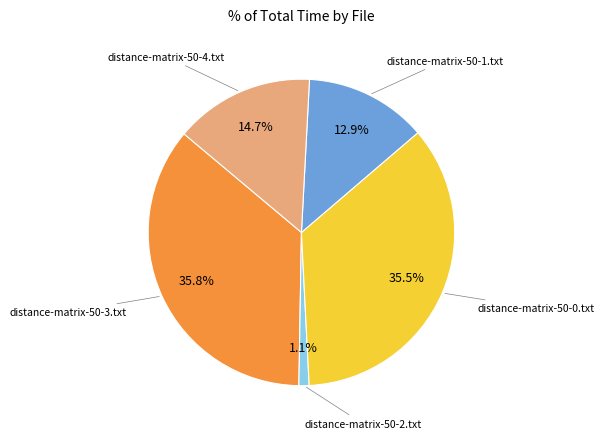

Which slice is the smallest?

distance-matrix-50-2.txt